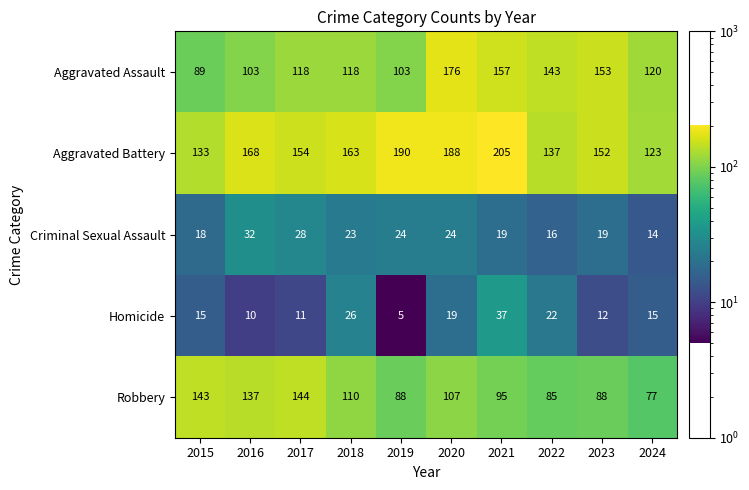

At how many categories does at least one series exceed 92?

10